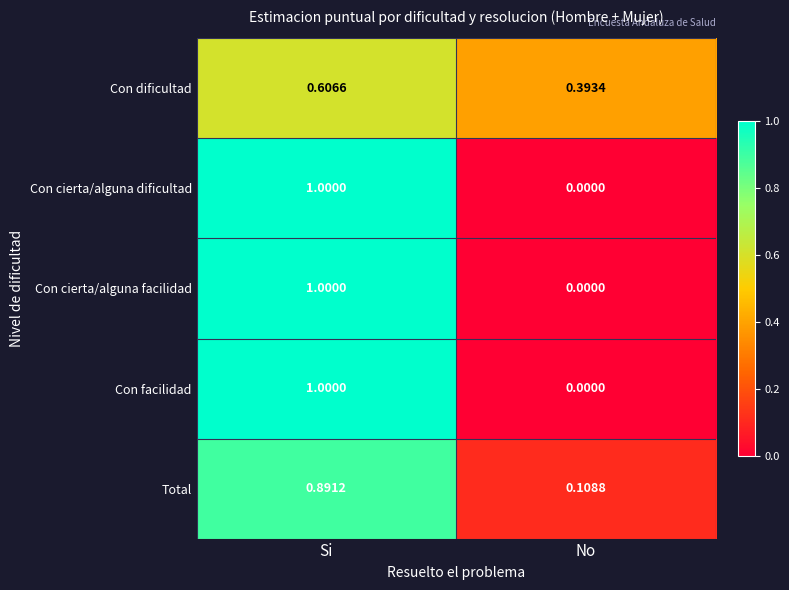

At which label is Con cierta/alguna facilidad closest to 0?

No